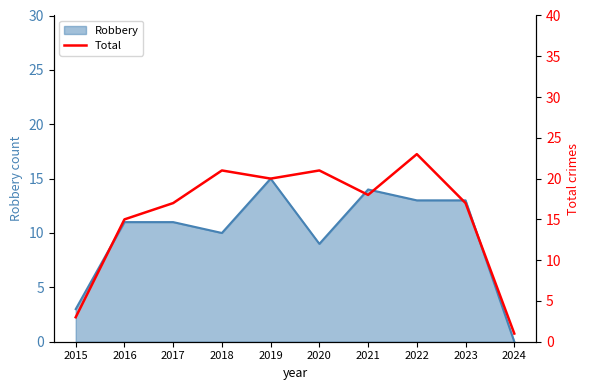

True or false: Robbery has a value of 11 at 2016.

True